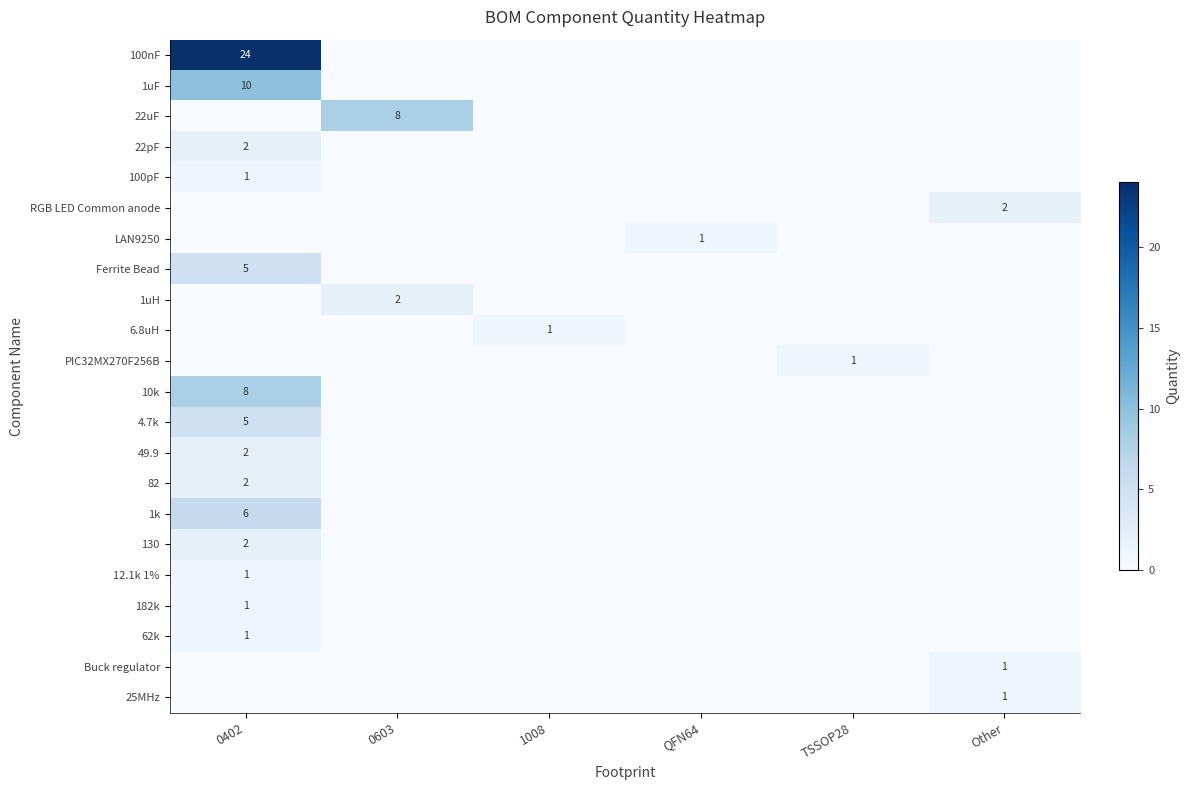

The Ferrite Bead series shows 8 at 0402. True or false?

False